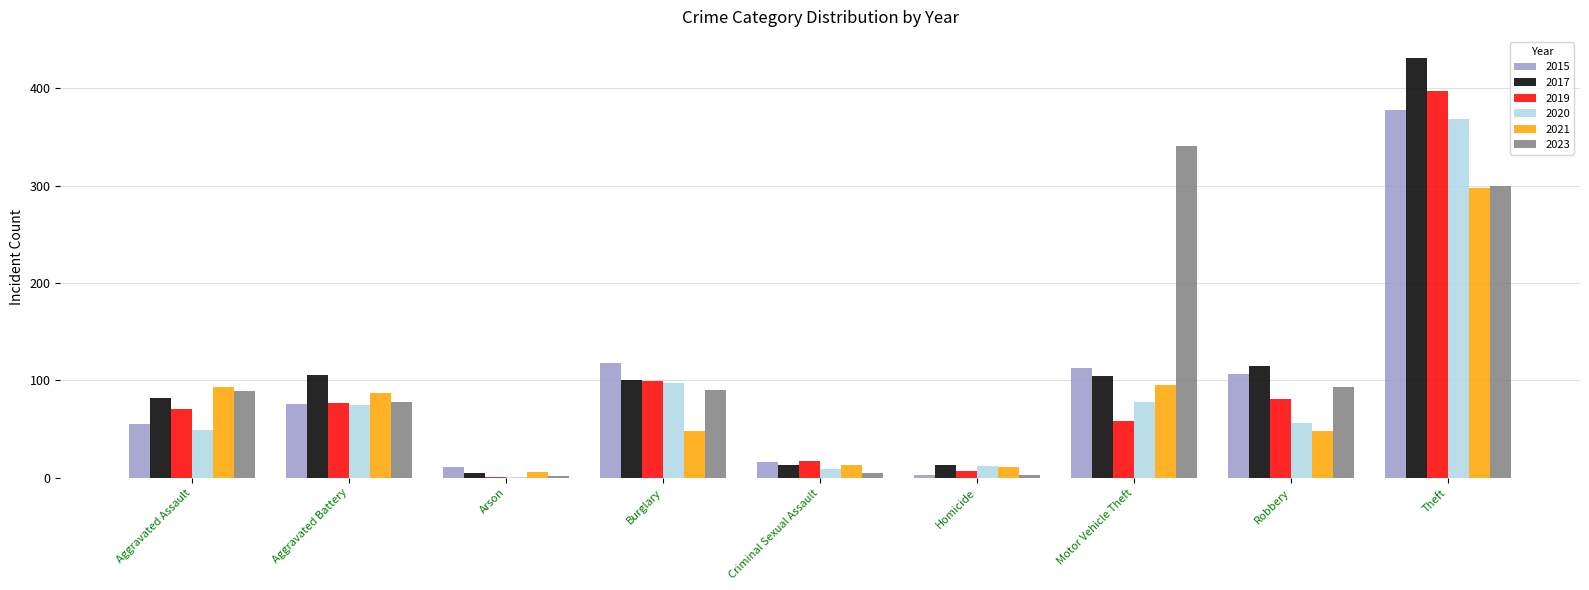

Which category has the highest value in the 2023 series?

Motor Vehicle Theft